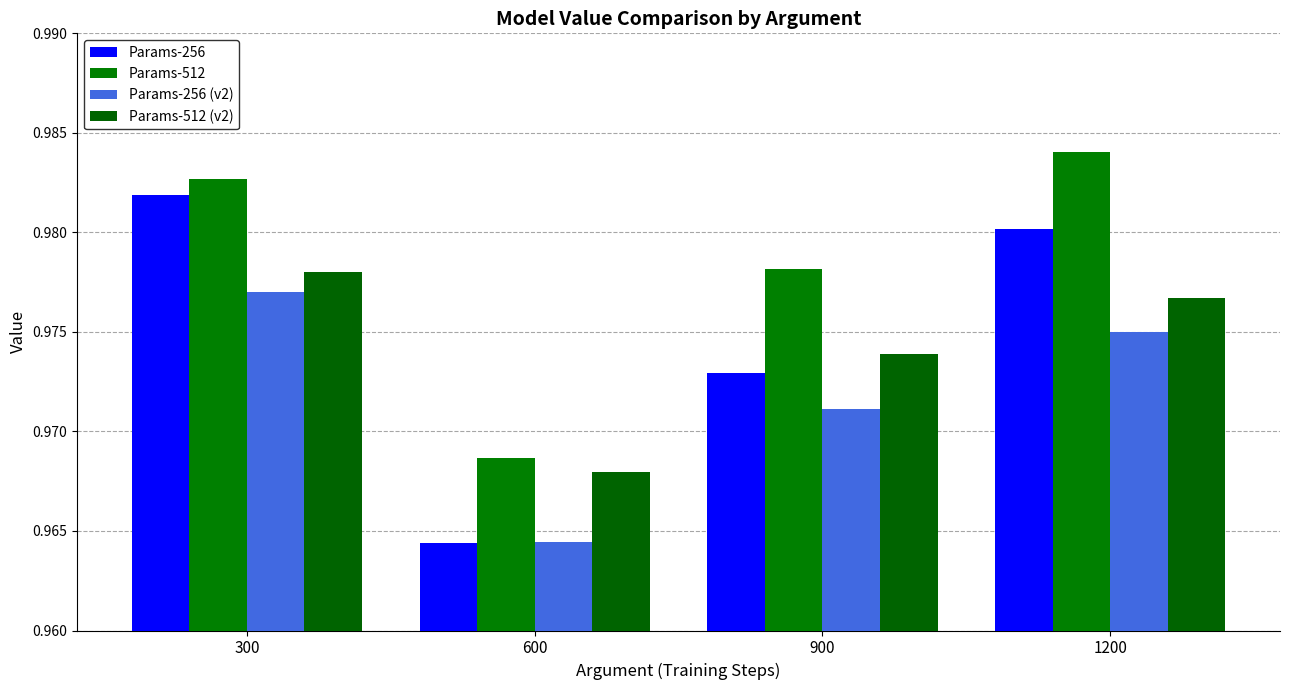

How many bars are there in each group?

4